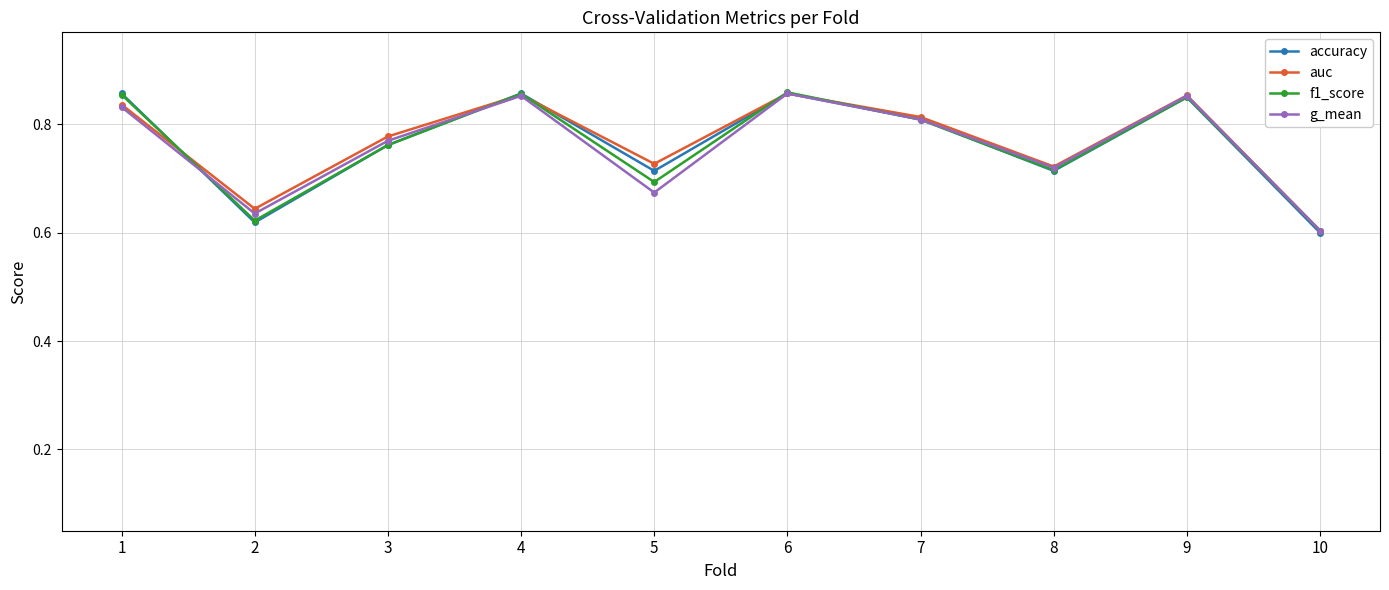

Which series has the widest spread of values?

accuracy